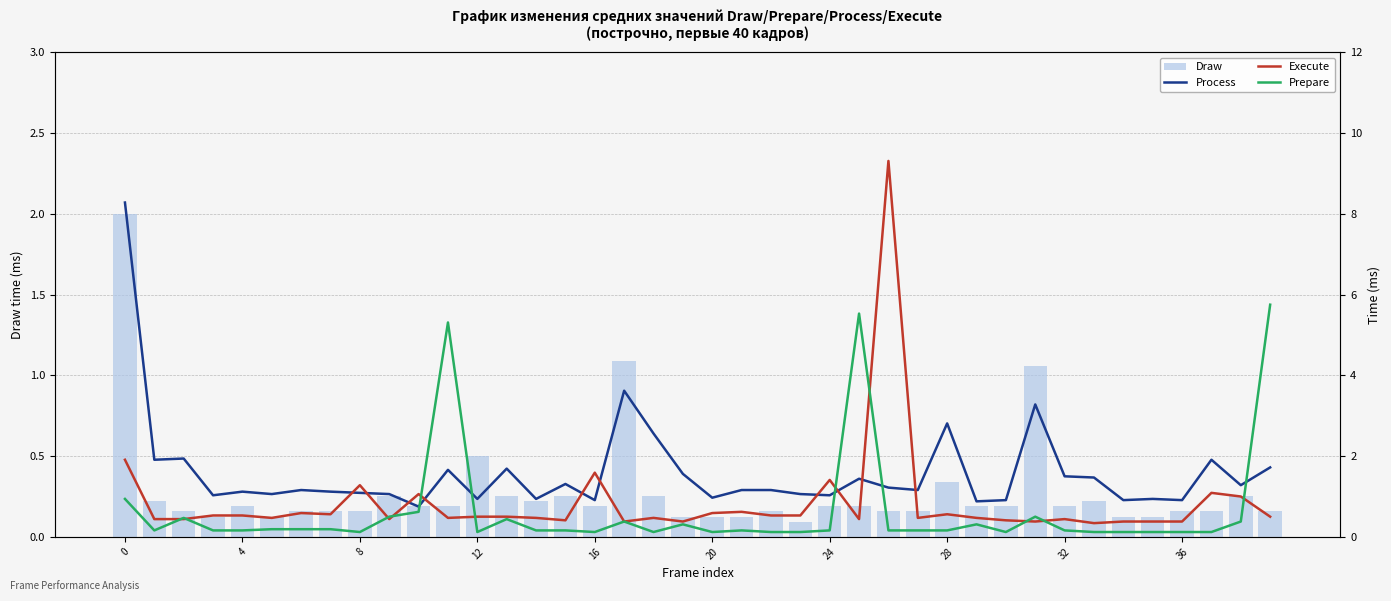

What is the difference between the second highest and minimum values in the Draw series?

1.0